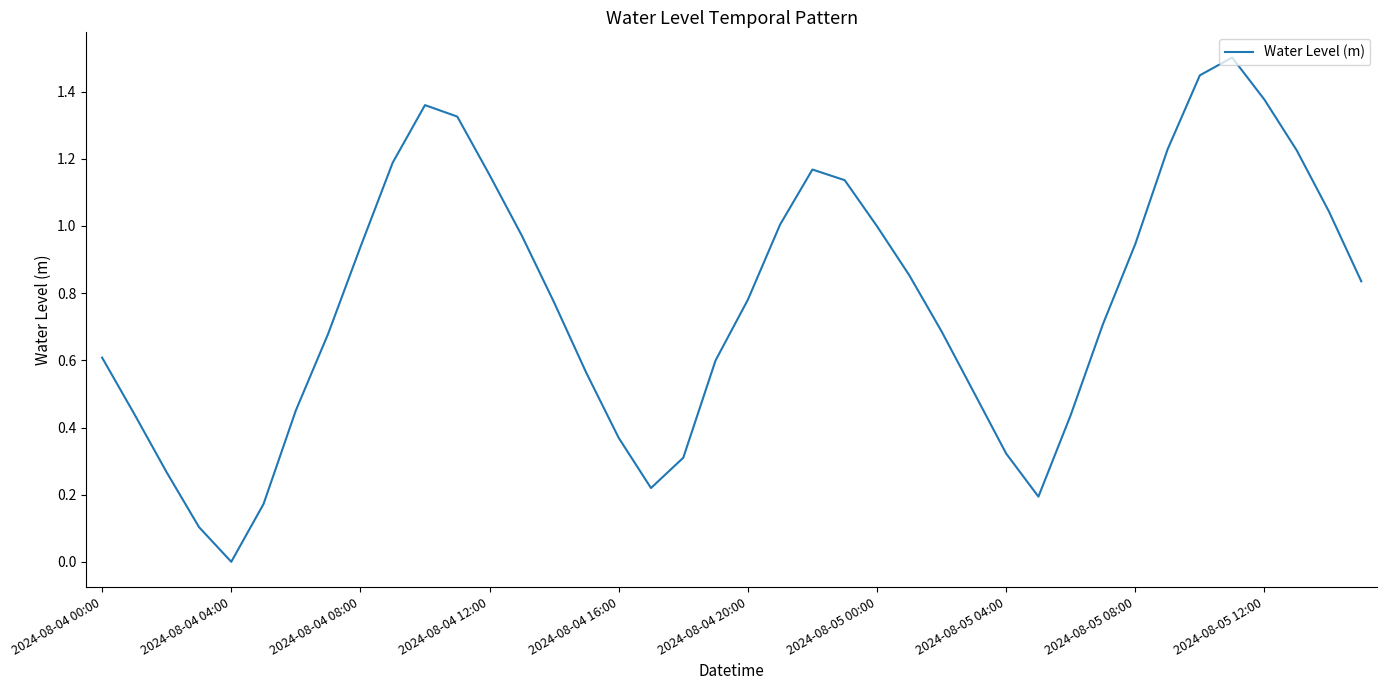

What is the difference between the maximum and minimum values?

1.5